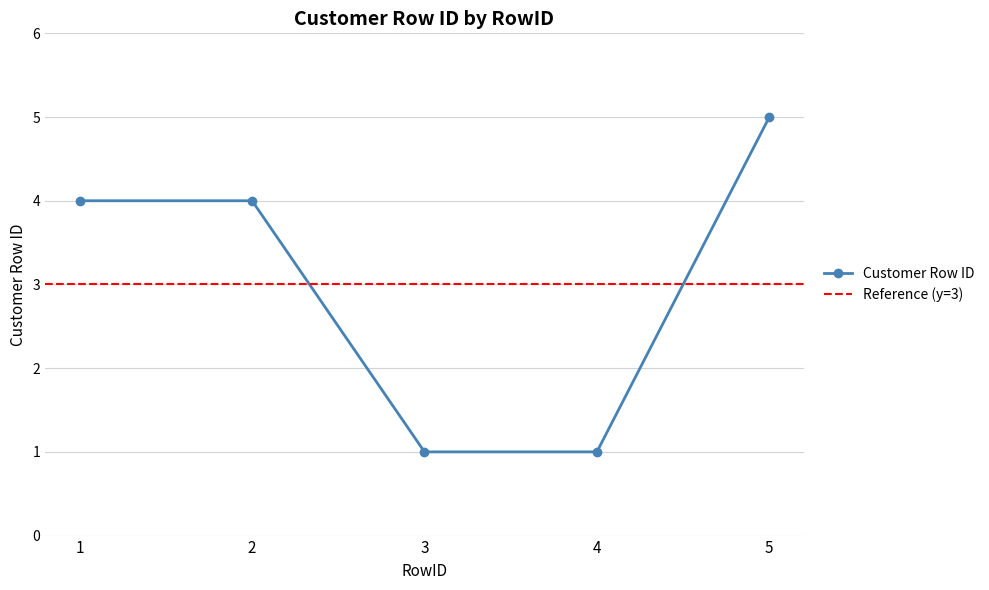

Which has a higher value, 1 or 5?

5